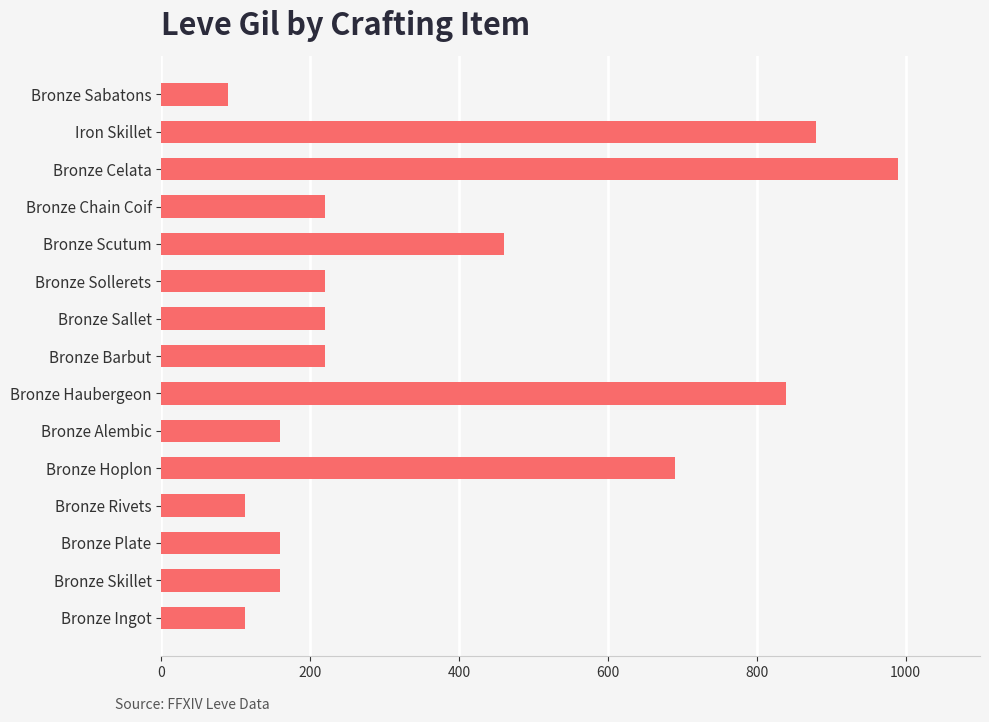

What value does the data have at Bronze Haubergeon?

840